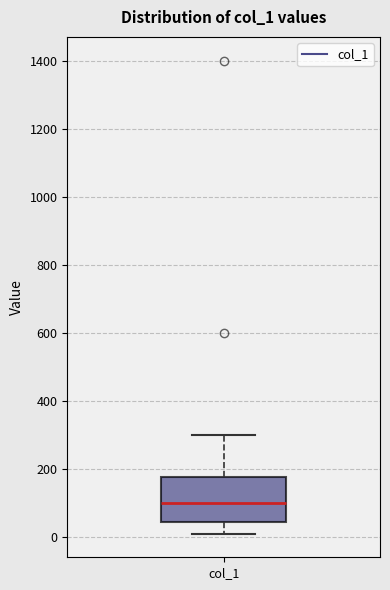

Read this box plot against the y-axis: the position of the median line, the range covered by the box, and the ends of both whiskers. The values are not printed on the chart, so give them approximately, as read against the axis.

median 100, box 40 to 180, whiskers 20 to 300